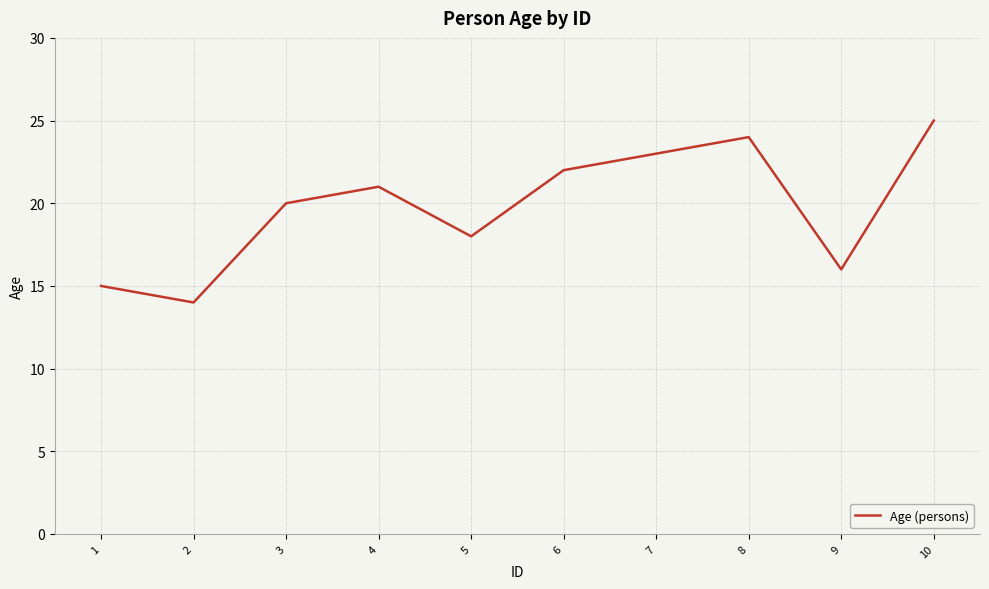

What is the greatest value displayed?

25